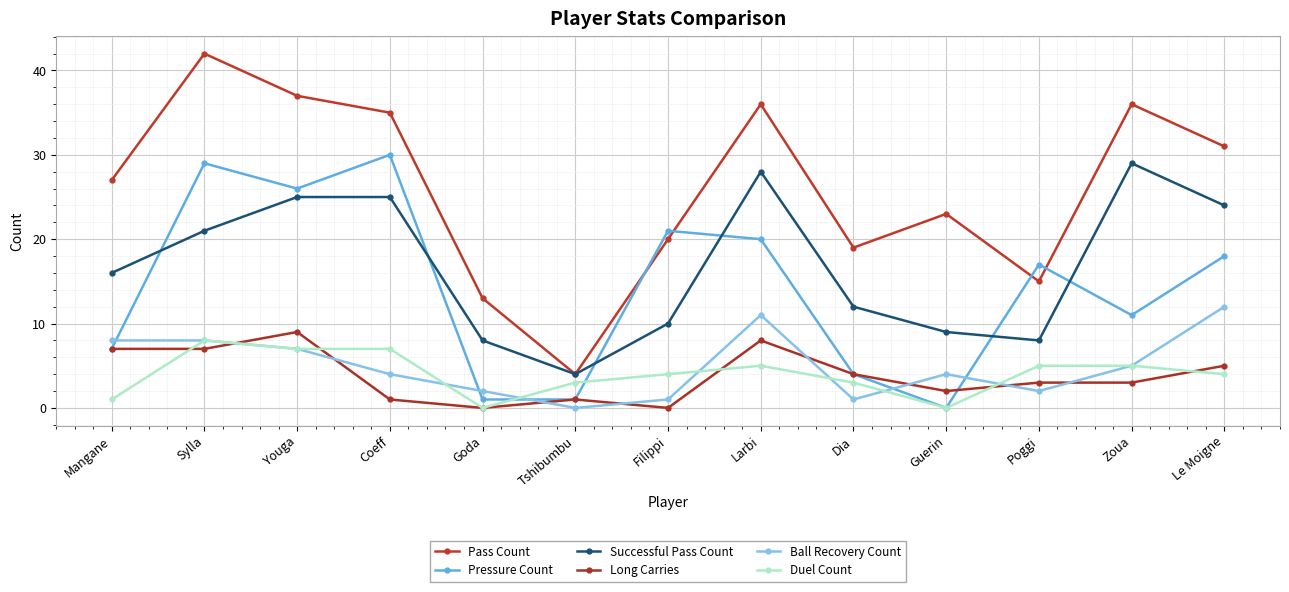

What is the sum of the Successful Pass Count values at Sylla and Goda?

29